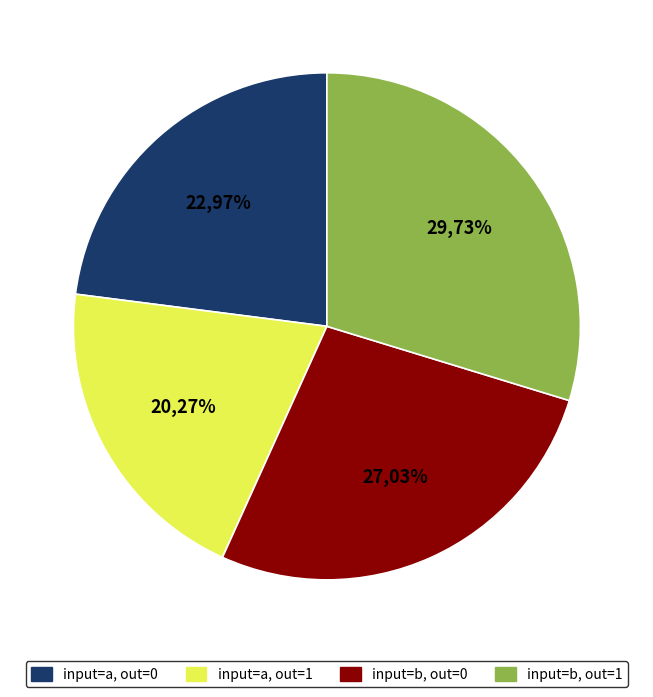

Rank the categories by value from highest to lowest.

output_symbol=1 (b), output_symbol=0 (b), output_symbol=0 (a), output_symbol=1 (a)